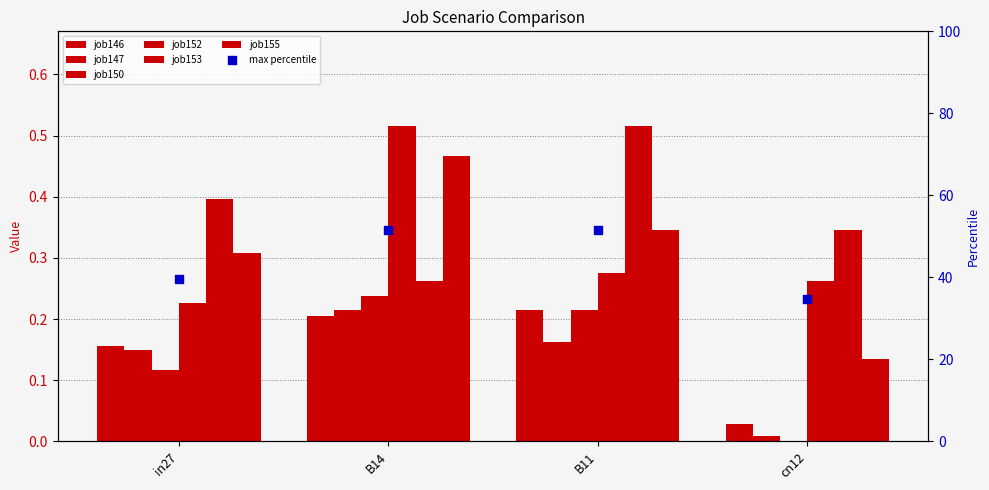

At which category is the sum across all series the highest?

B14